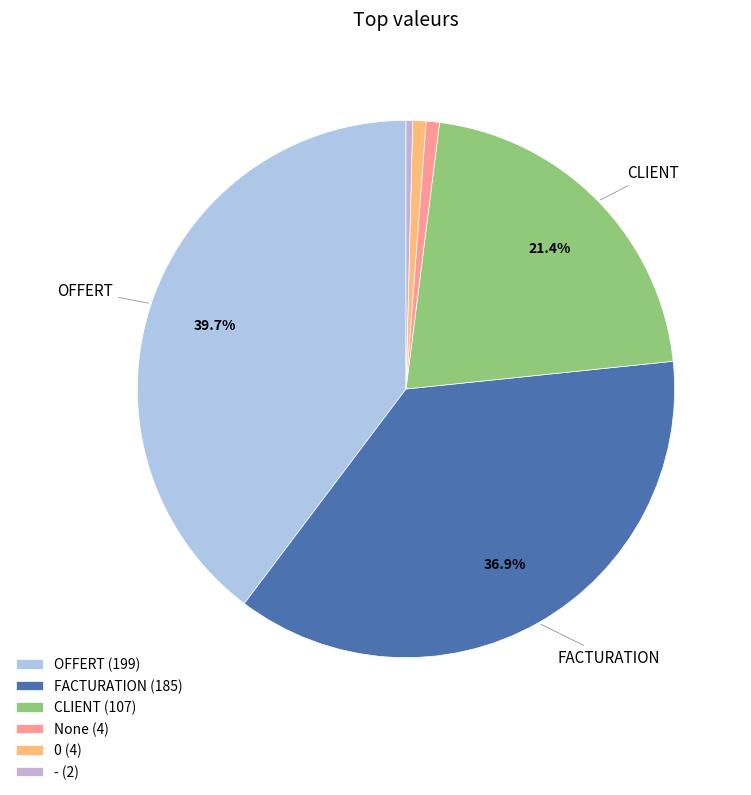

What portion of the pie excludes 0?

99.2%